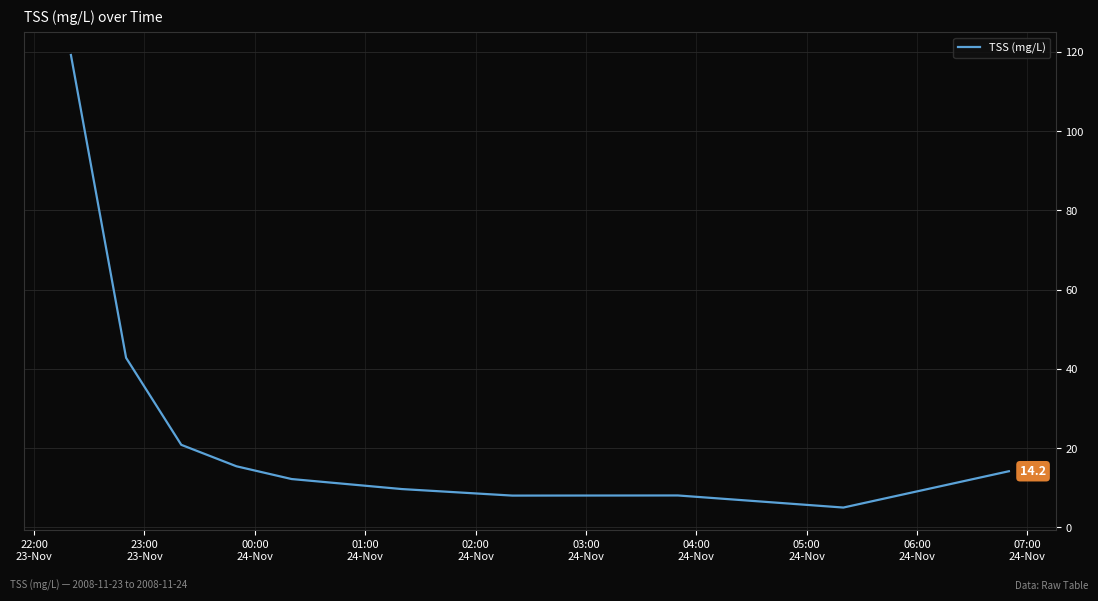

What is the difference between the maximum and minimum values?

114.2